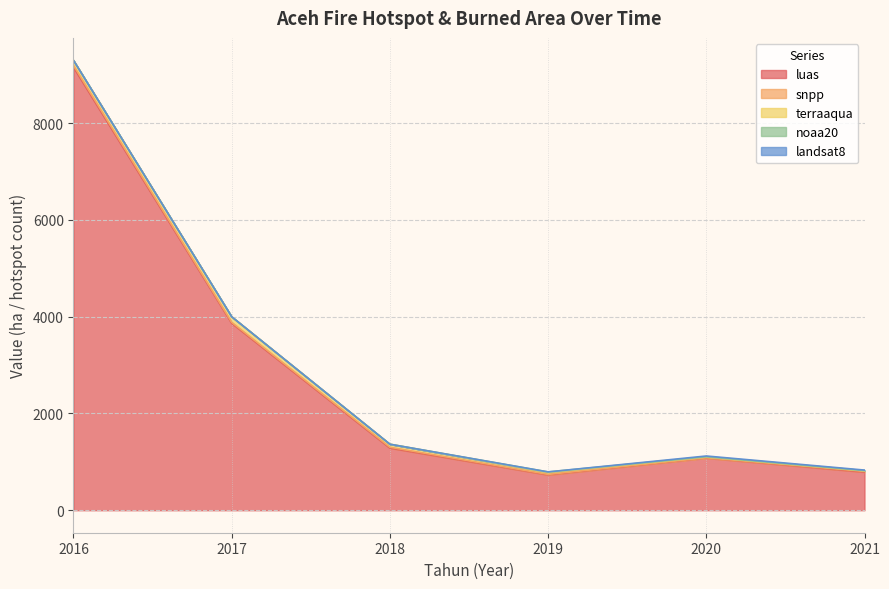

Does the chart display data point markers on the line(s)?

No